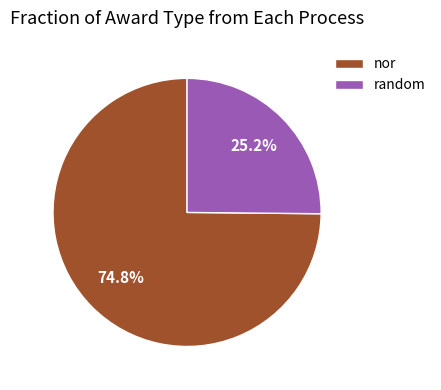

To the nearest percent, what is the combined percentage of random and nor?

100%